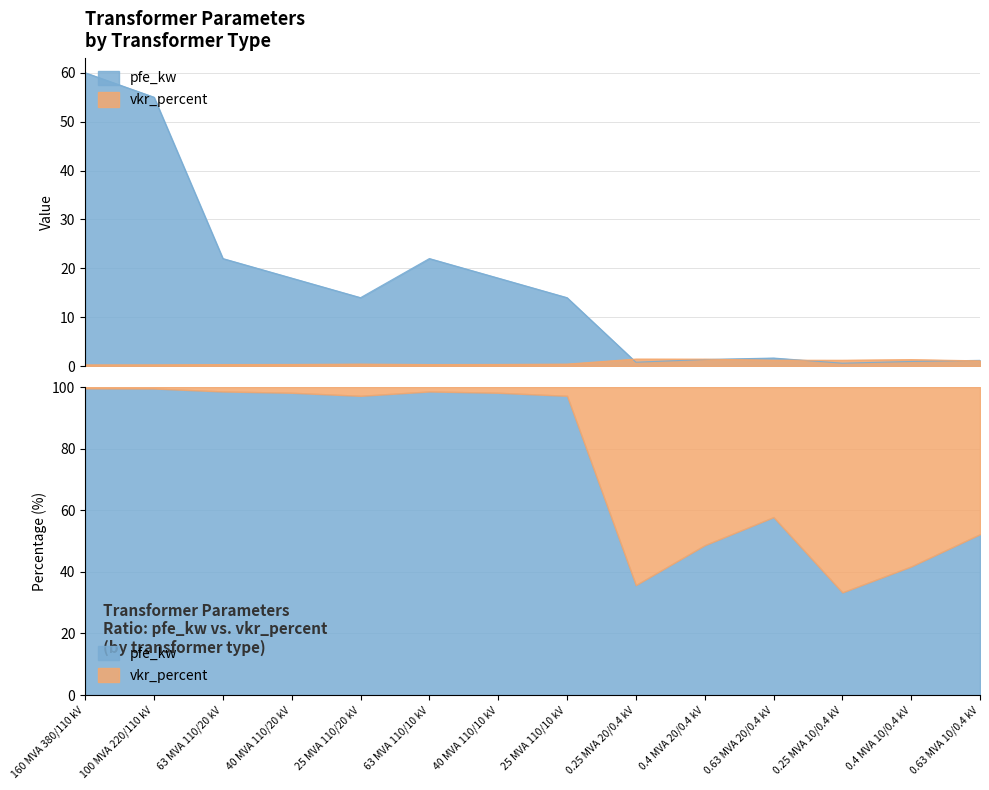

At 160 MVA 380/110 kV, list the series in order from largest to smallest.

pfe_kw, vkr_percent